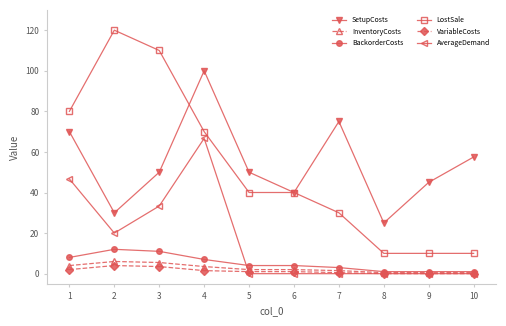

True or false: InventoryCosts and SetupCosts cross at least once.

False